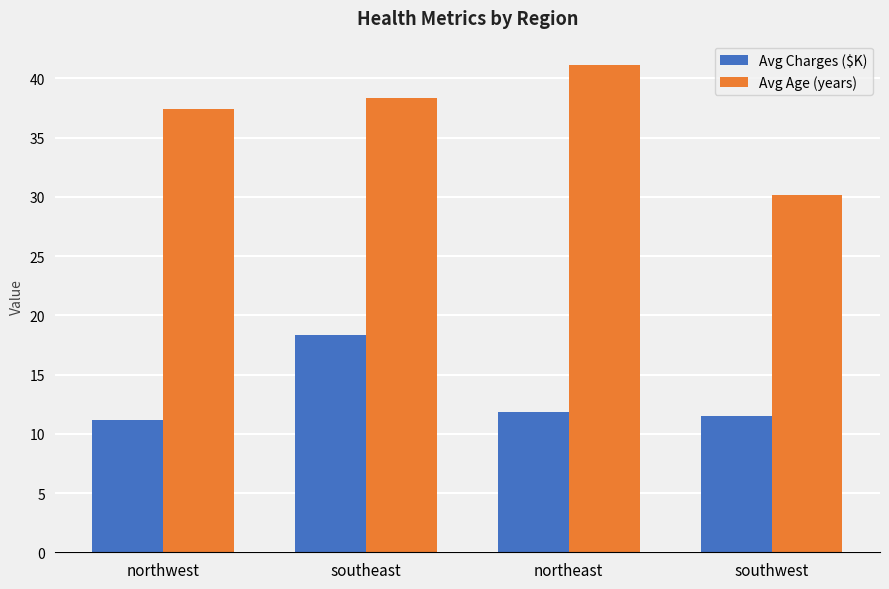

Reading right to left, what are all the values shown in this chart?

Avg Charges ($K): 11.5	11.8	18.4	11.2
Avg Age (years): 30.2	41.1	38.3	37.4